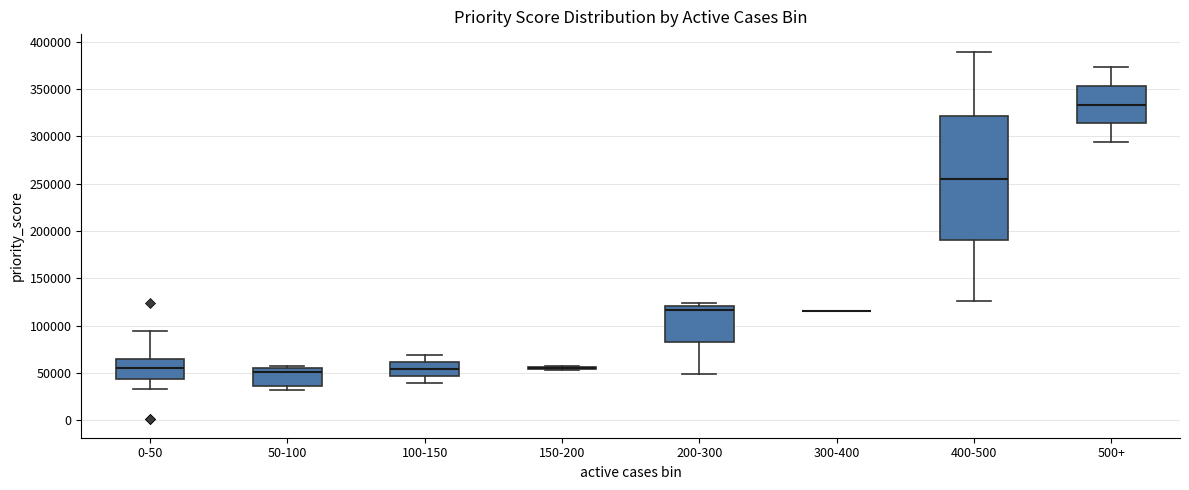

Reading left to right, transcribe this box plot: for each box, give where its median line is, the range the box spans, and where its two whiskers end, as read against the y-axis. The values are not printed on the chart, so give them approximately, as read against the axis.

0-50: median 55000, box 45000 to 65000, whiskers 35000 to 95000
50-100: median 50000, box 35000 to 55000, whiskers 30000 to 55000 (just above the box's upper edge)
100-150: median 55000, box 45000 to 60000, whiskers 40000 to 70000
150-200: box collapsed to a line at 55000, whiskers 55000 to 60000
200-300: median 115000, box 85000 to 120000, whiskers 50000 to 125000
300-400: box collapsed to a line at 115000, whiskers 115000 to 115000
400-500: median 255000, box 190000 to 320000, whiskers 125000 to 390000
500+: median 335000, box 315000 to 355000, whiskers 295000 to 375000